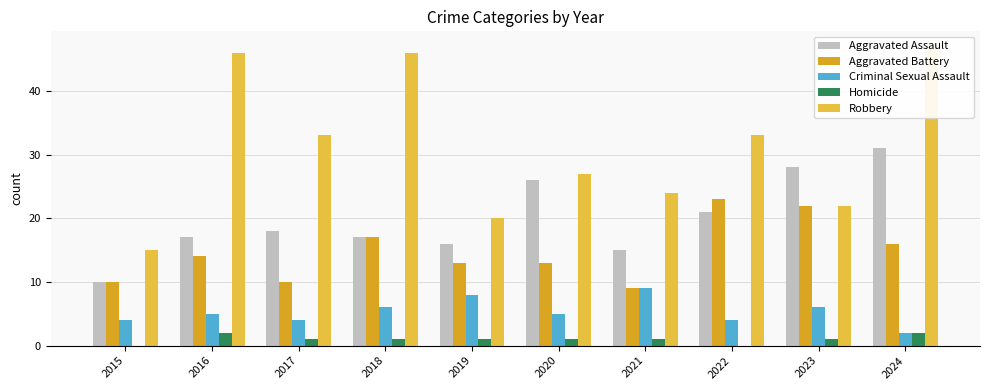

Which label corresponds to the smallest value in the chart?

2015